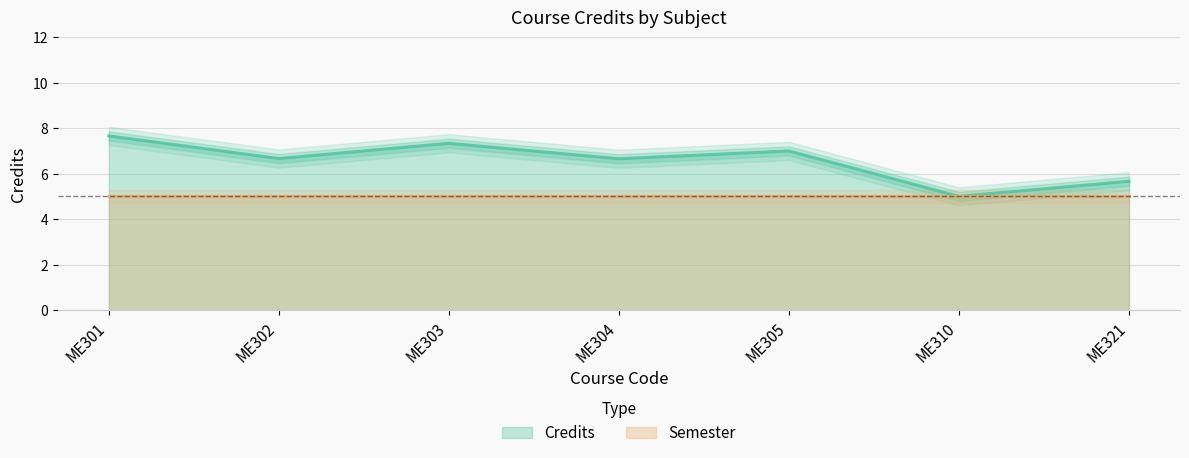

Rank the series at ME304 from highest to lowest value.

Credits, Semester